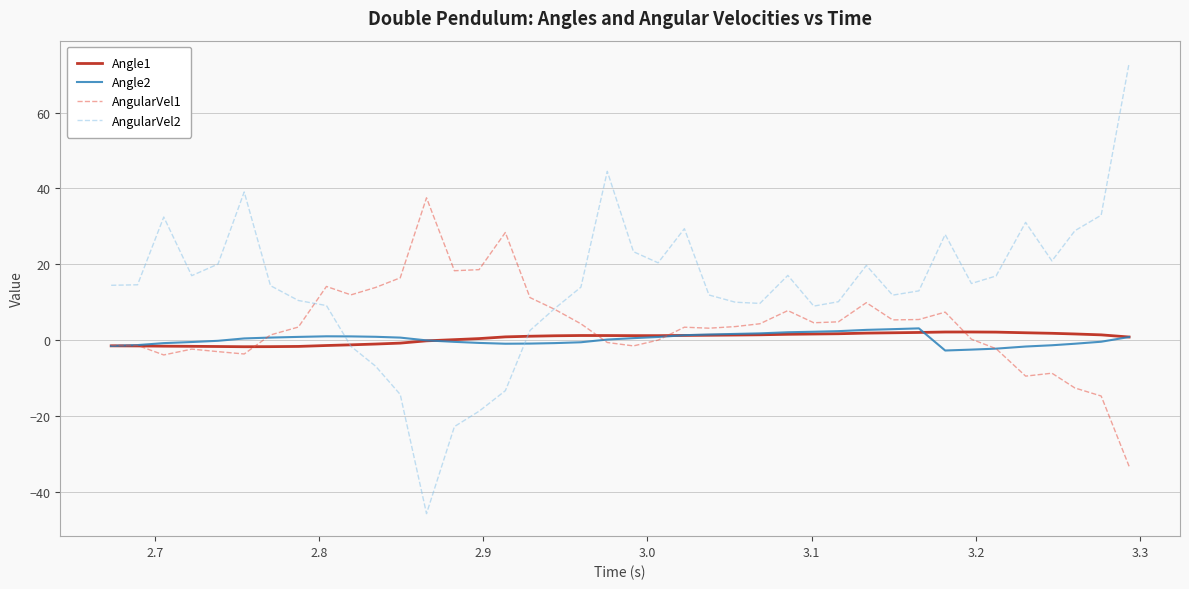

What is the minimum value for AngularVel2?

-45.8